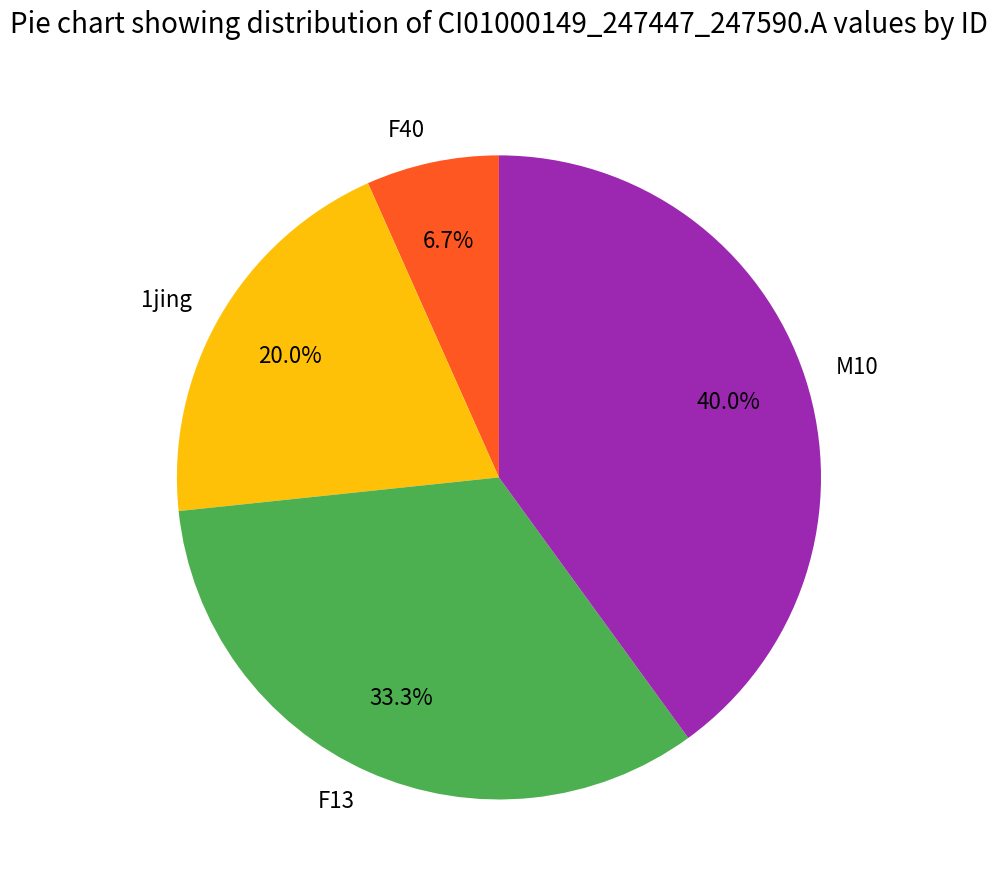

How many slices are in this pie chart?

4